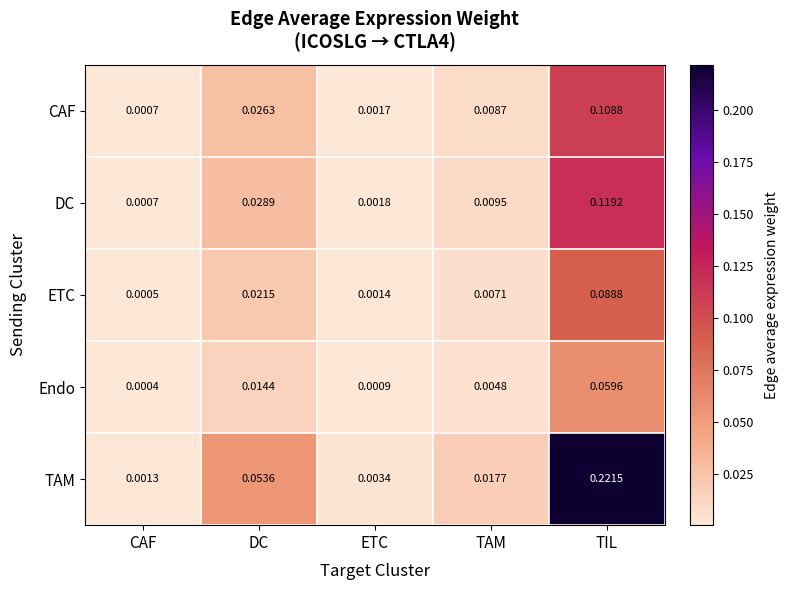

At which label is DC closest to 0?

CAF